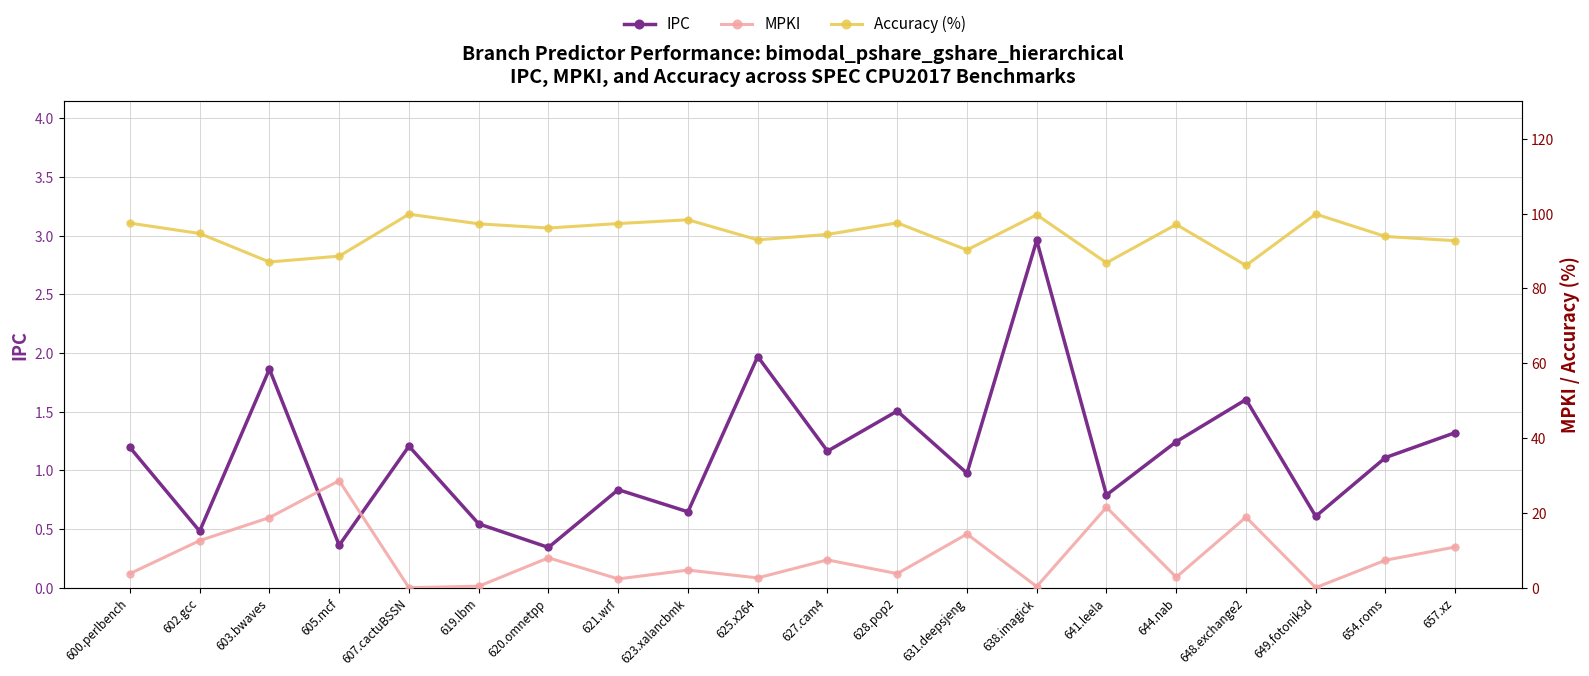

Which category has the lowest value across all series?

607.cactuBSSN